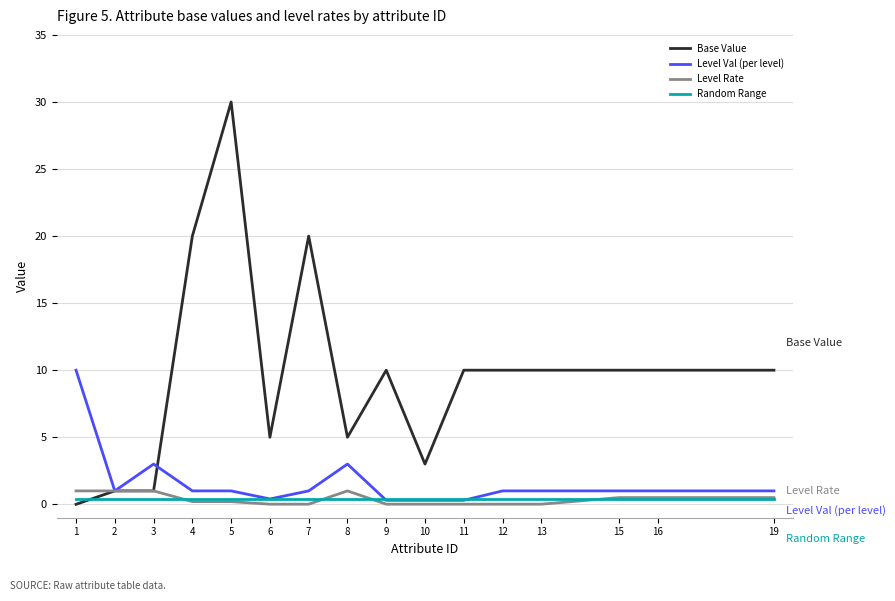

Is the value of Random Range at 6 greater than the value of Base Value at 5?

No